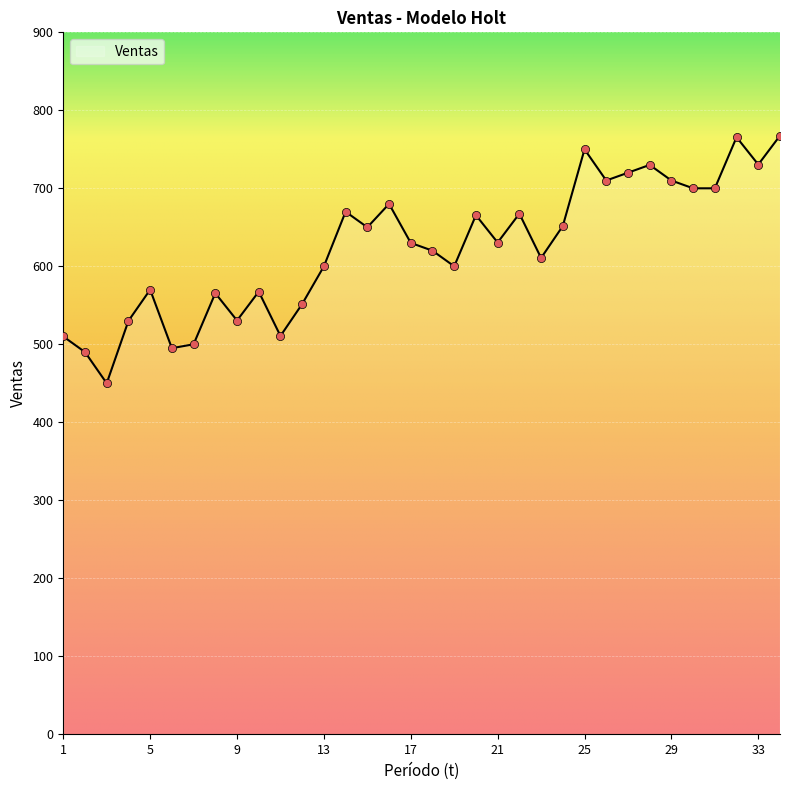

What is the greatest value displayed?

767.5